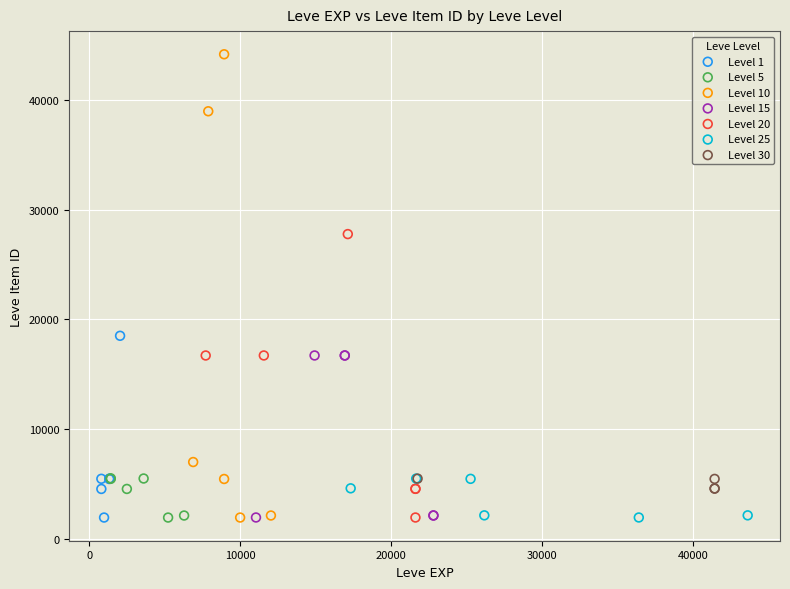

Which series reaches the maximum Y coordinate?

Level 10